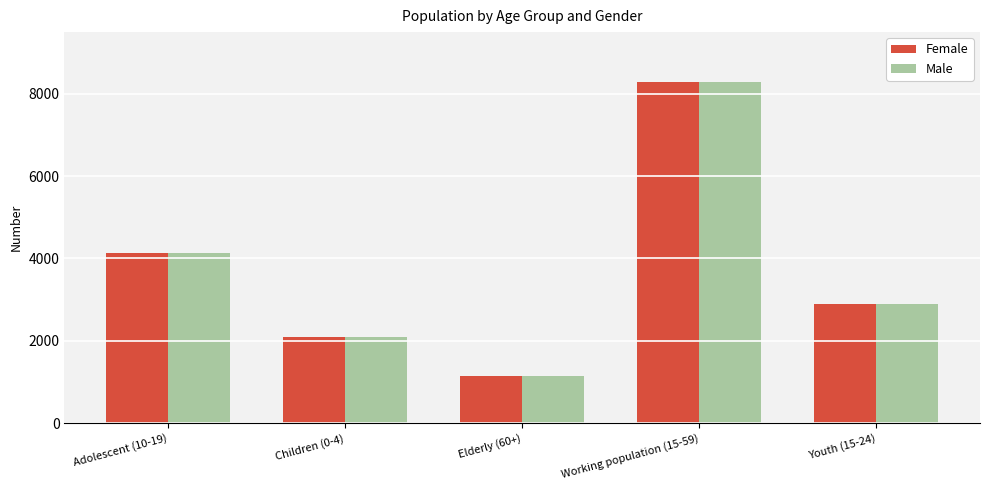

How many values in the Male series are below 2894?

2